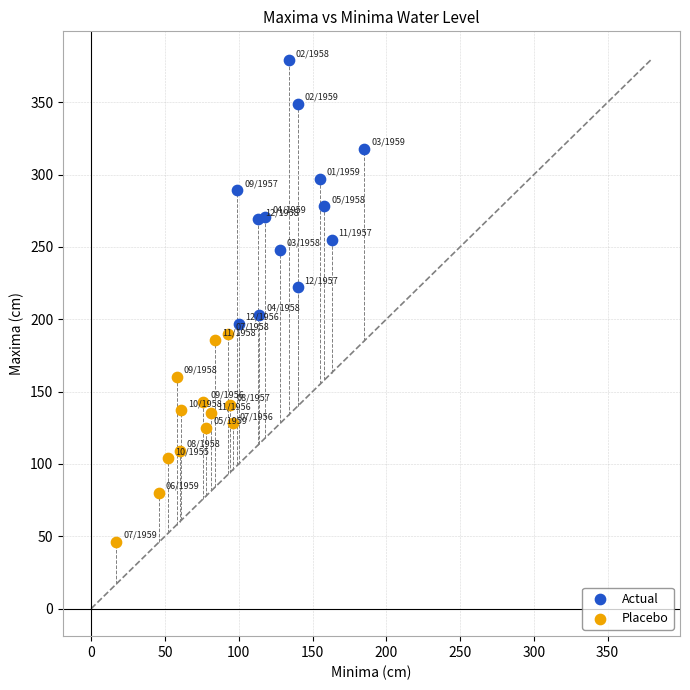

Which series contains the highest Y value?

Actual